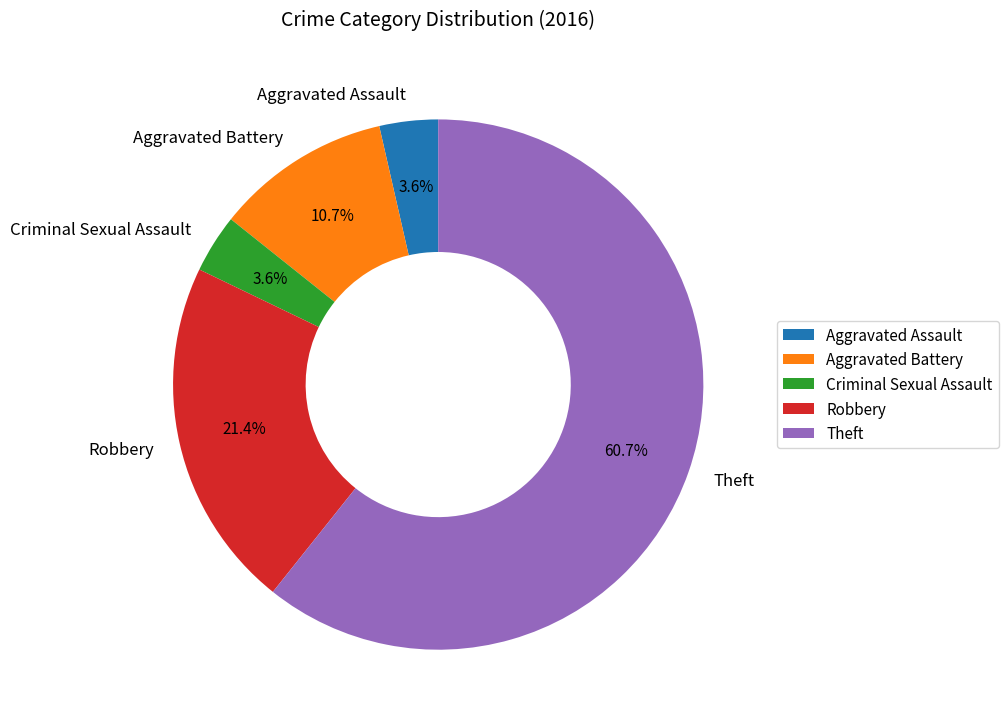

Is the sum of Theft and Aggravated Battery greater than half?

Yes